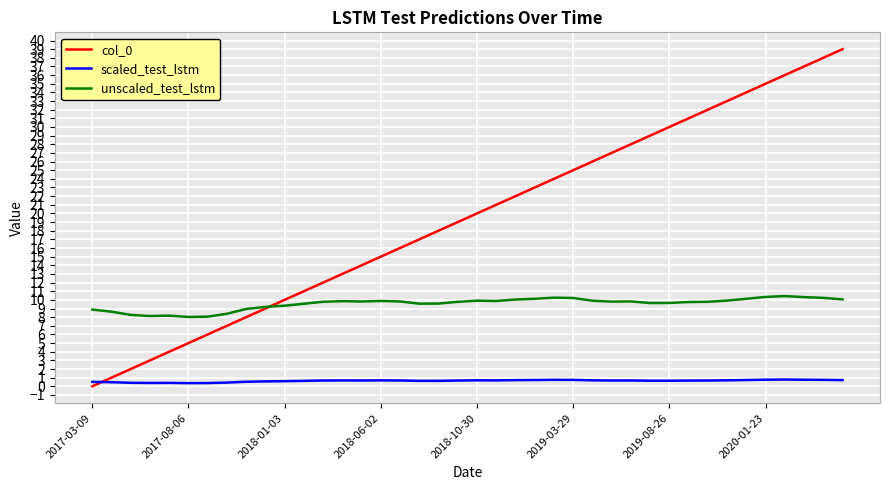

Which series has the largest total across all categories?

col_0